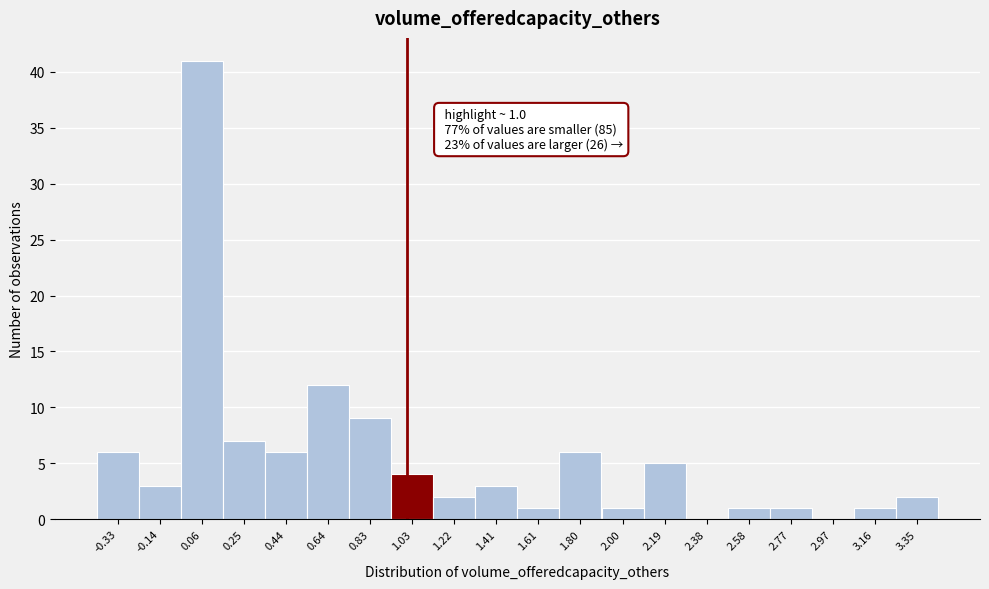

Which range on the x-axis has the tallest bar?

-0.04 to 0.16